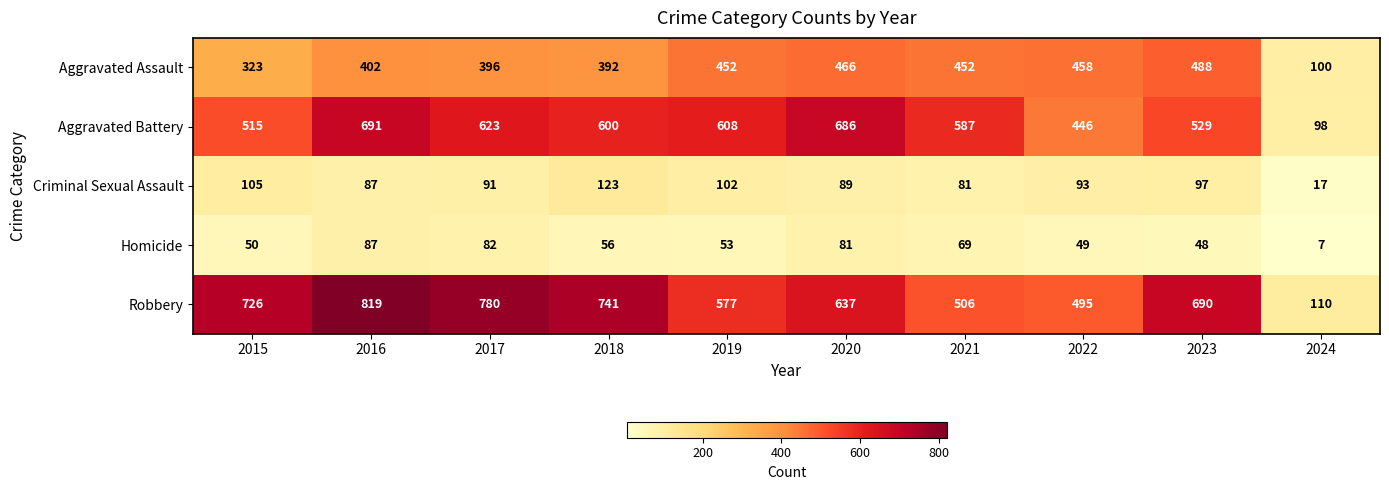

True or false: Aggravated Battery has a value of 1126 at 2020.

False